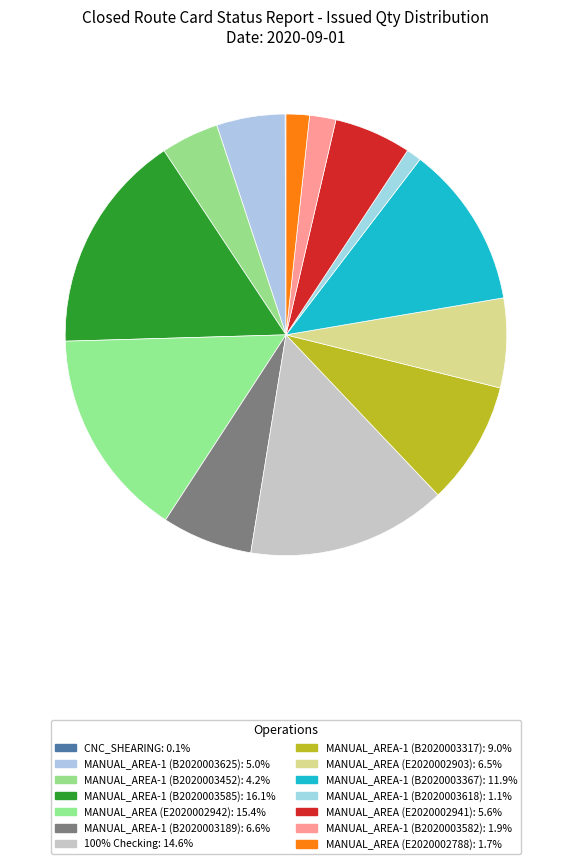

What is the total percentage of MANUAL_AREA (E2020002903) and 100% Checking?

21.2%